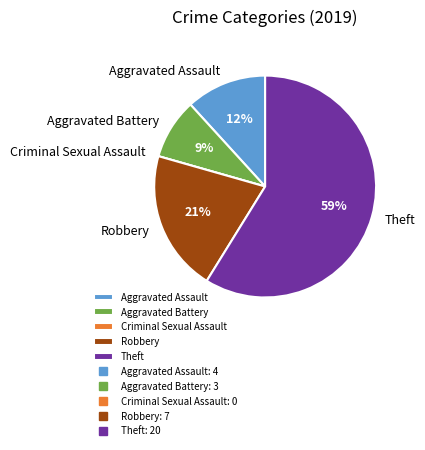

Is the sum of Theft and Robbery greater than half?

Yes